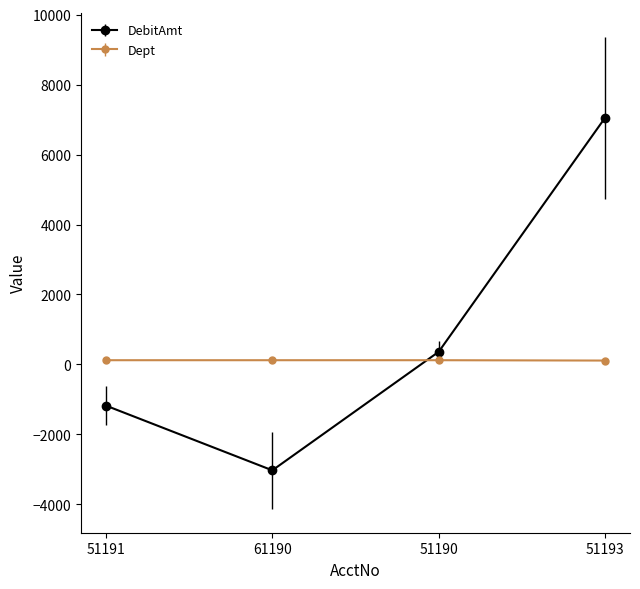

Which series has the widest spread of values?

DebitAmt